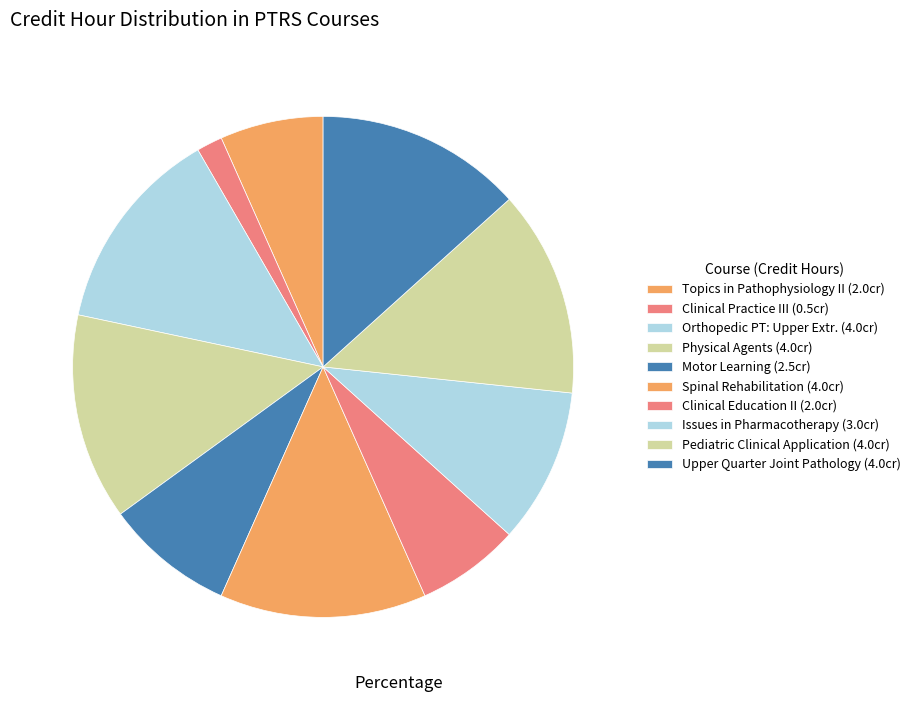

How many slices are in this pie chart?

10